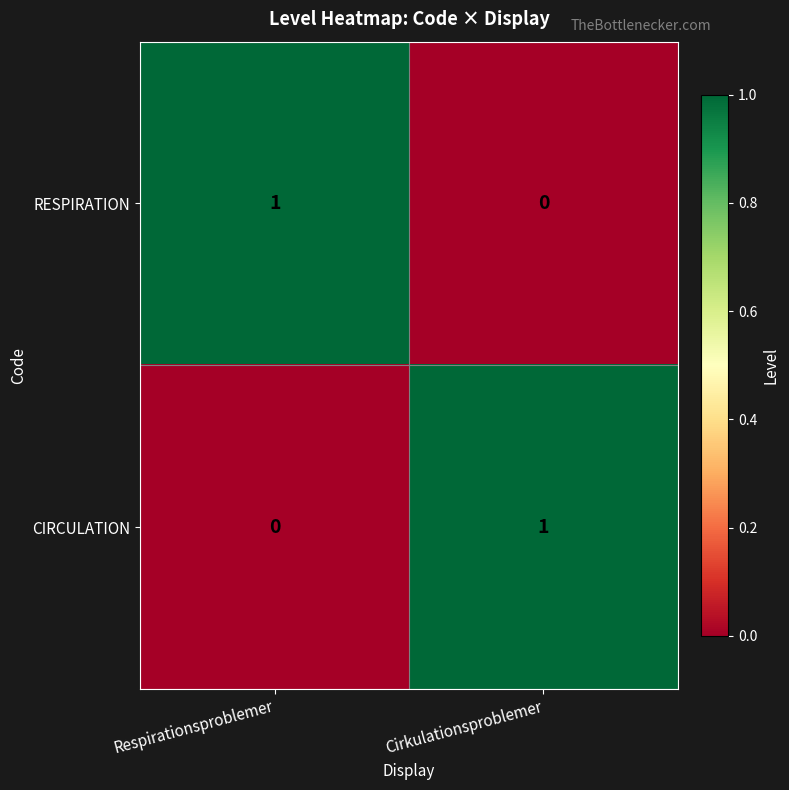

Rank the series at Cirkulationsproblemer from highest to lowest value.

CIRCULATION, RESPIRATION